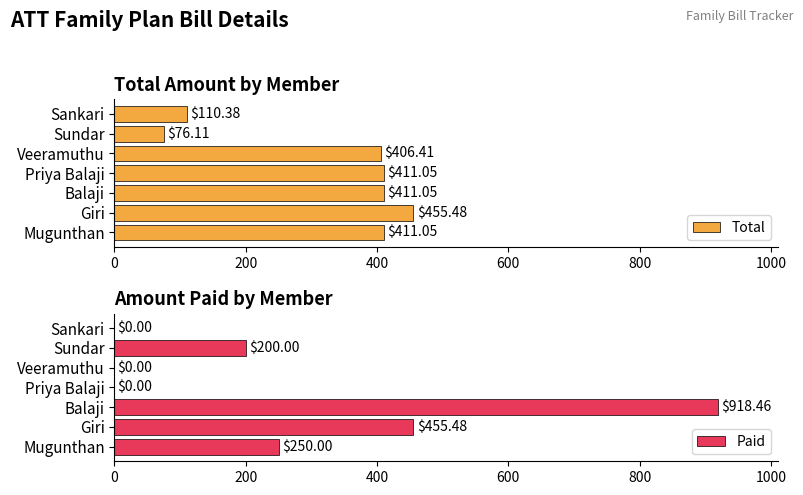

List the series in order of their overall mean, highest first.

Total, Paid